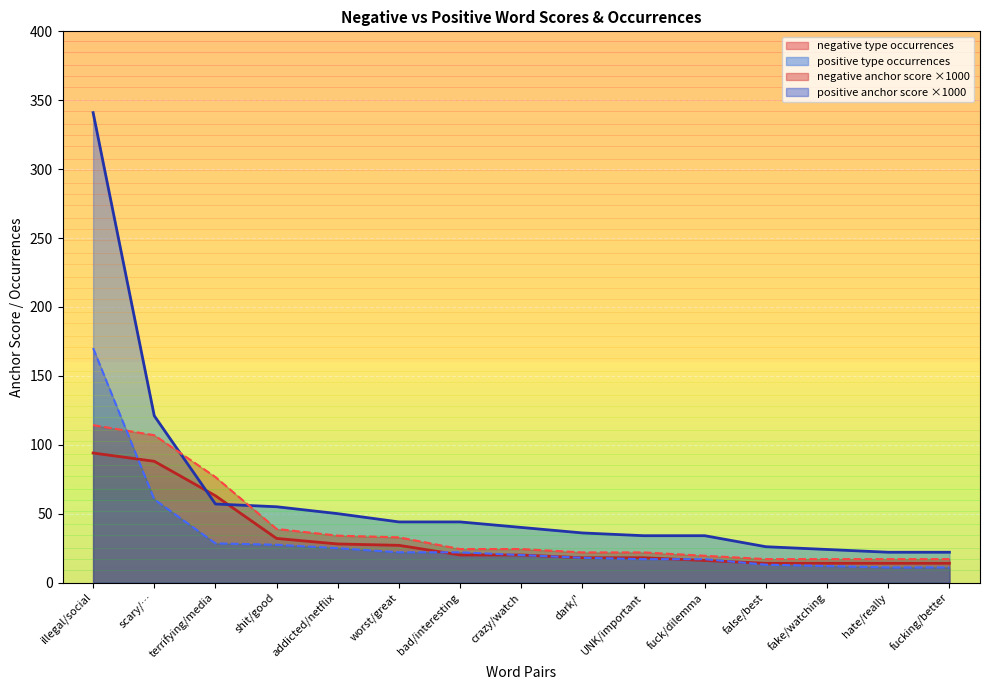

How many lines are shown in the chart?

4